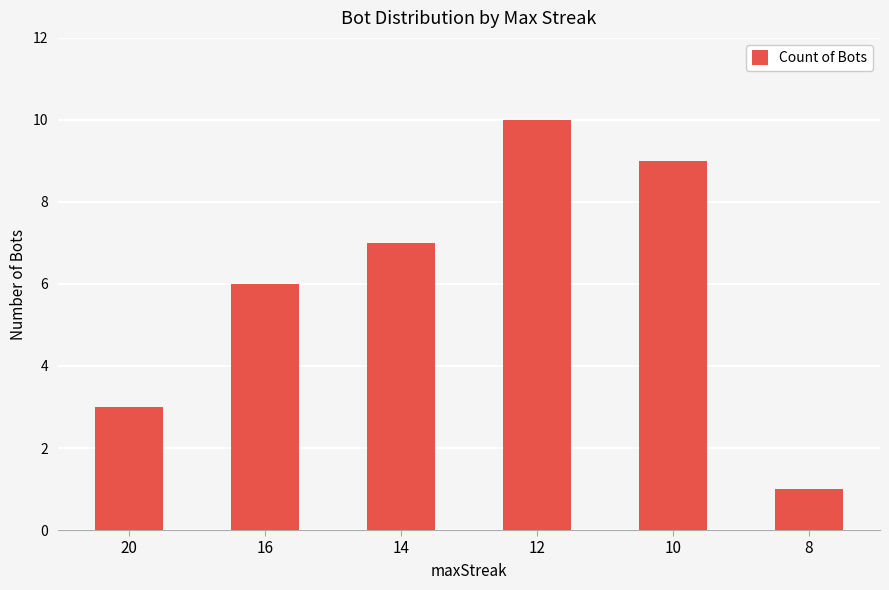

What is the value of the 5th bar from the left?

9